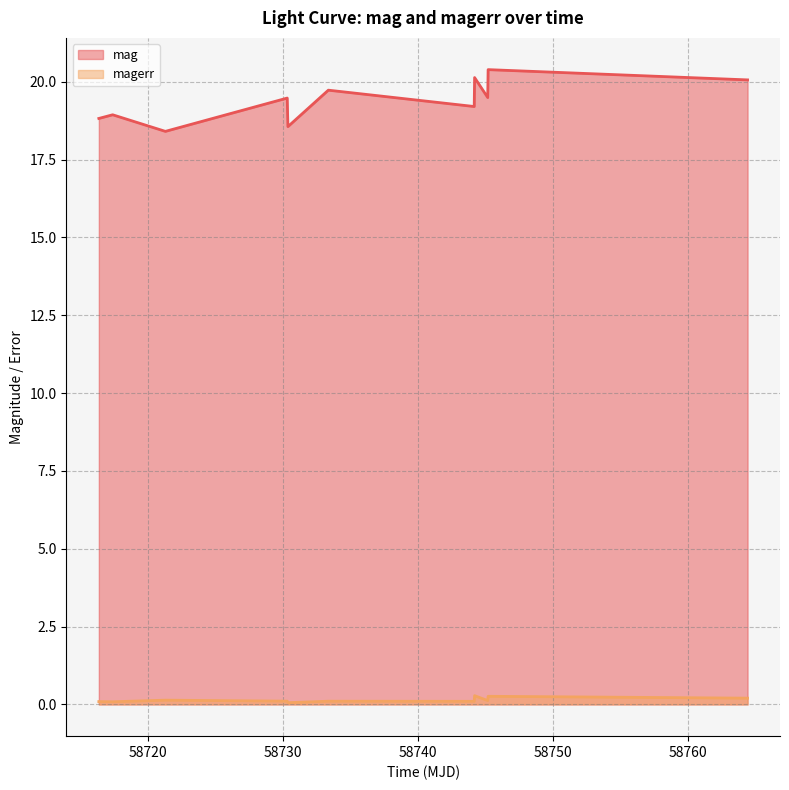

Which series has the largest total across all categories?

mag